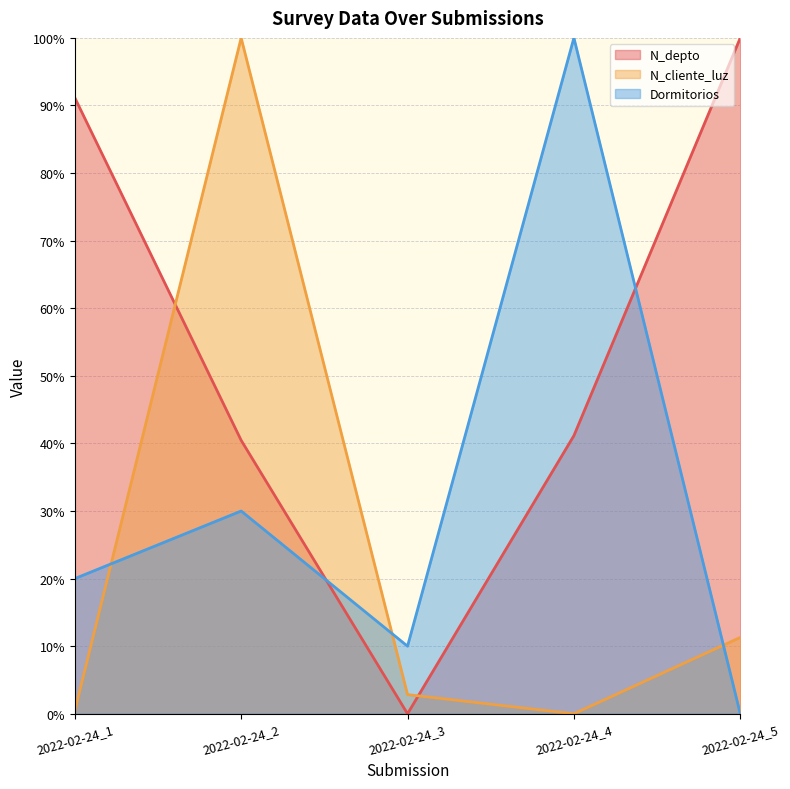

True or false: Dormitorios has a value of 5.2 at 2022-02-24_3.

False